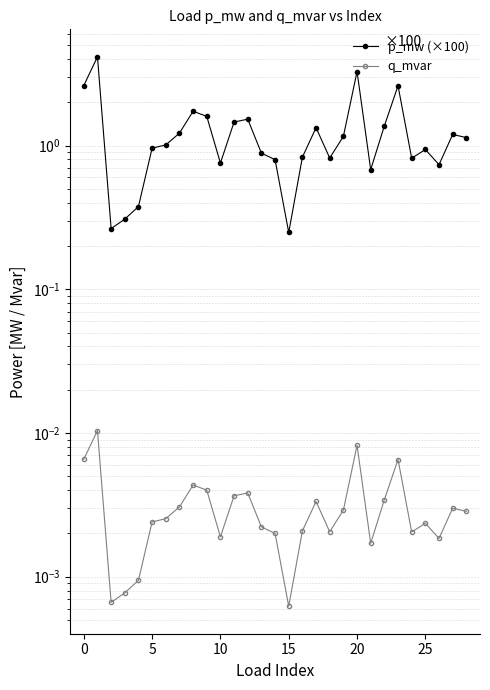

Rank the series by their maximum value, from highest to lowest.

p_mw (×100), q_mvar